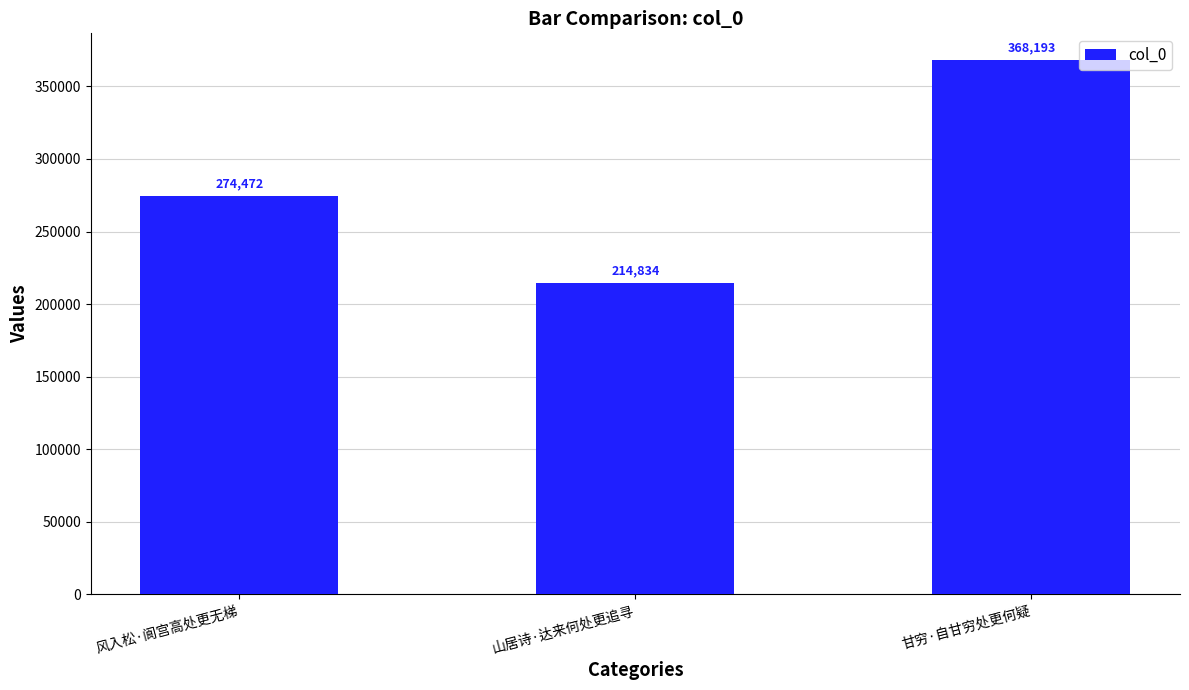

Is it true that the value at 甘穷·自甘穷处更何疑 is 143667?

False